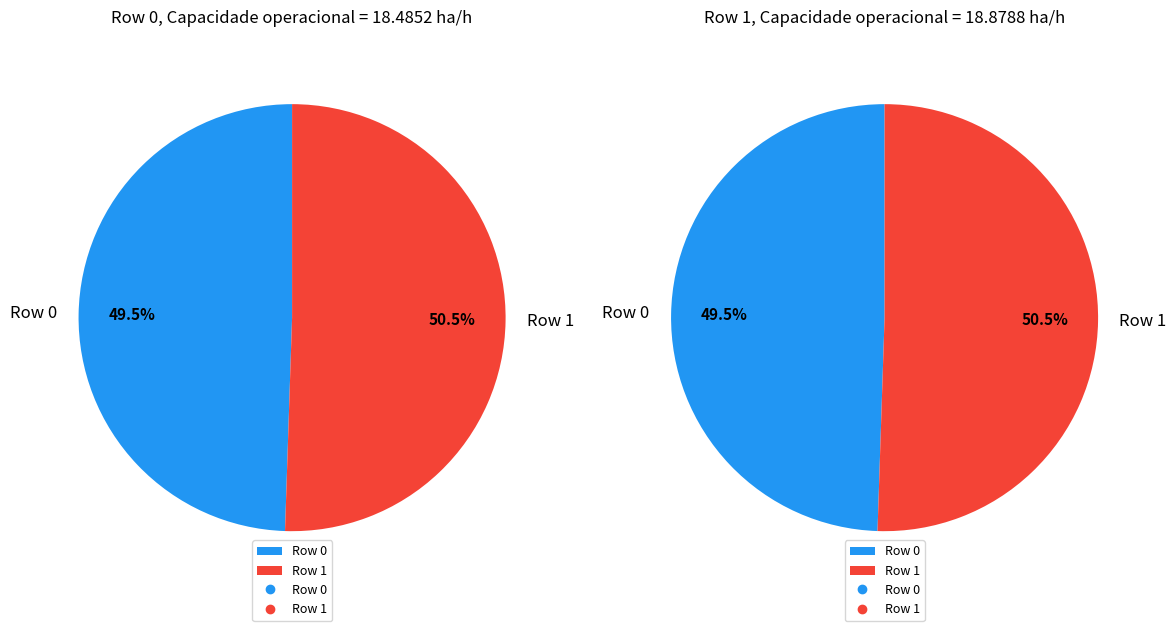

What is the ratio of the value at Row 1 to the value at Row 0?

1.0